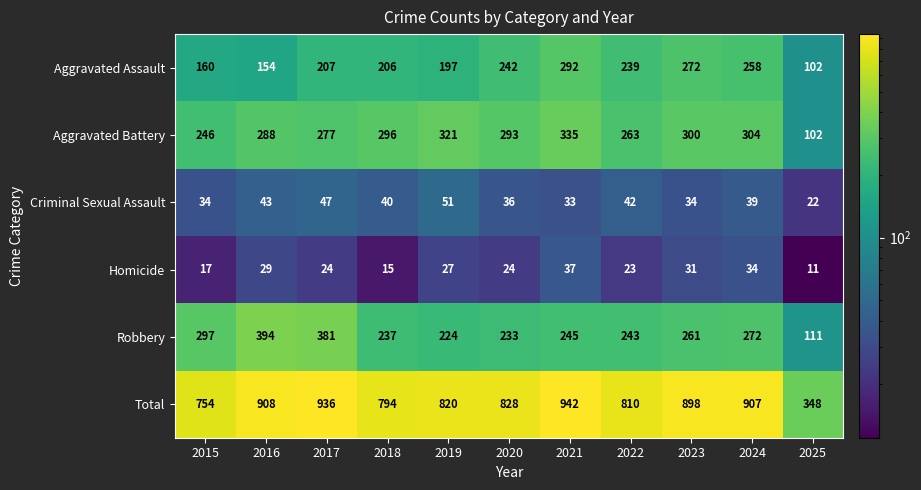

Count the number of categories in the chart.

11